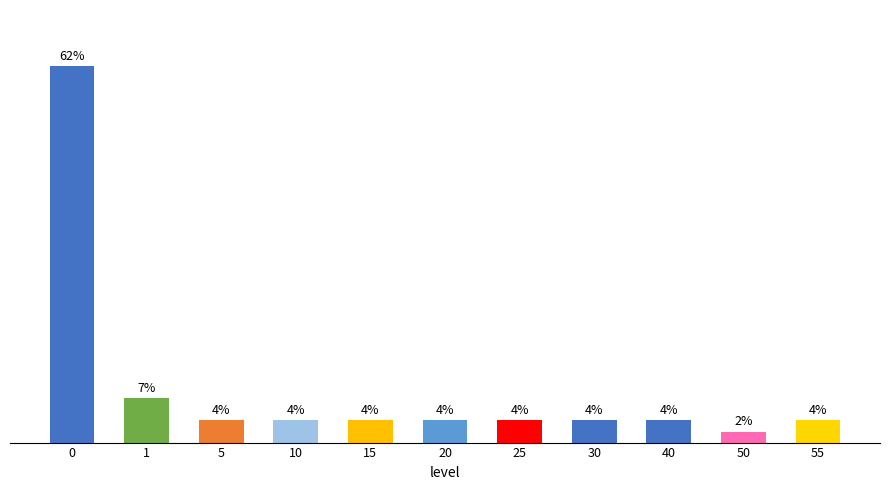

Reading left to right, extract all data points from this chart.

61.8	7.3	3.6	3.6	3.6	3.6	3.6	3.6	3.6	1.8	3.6